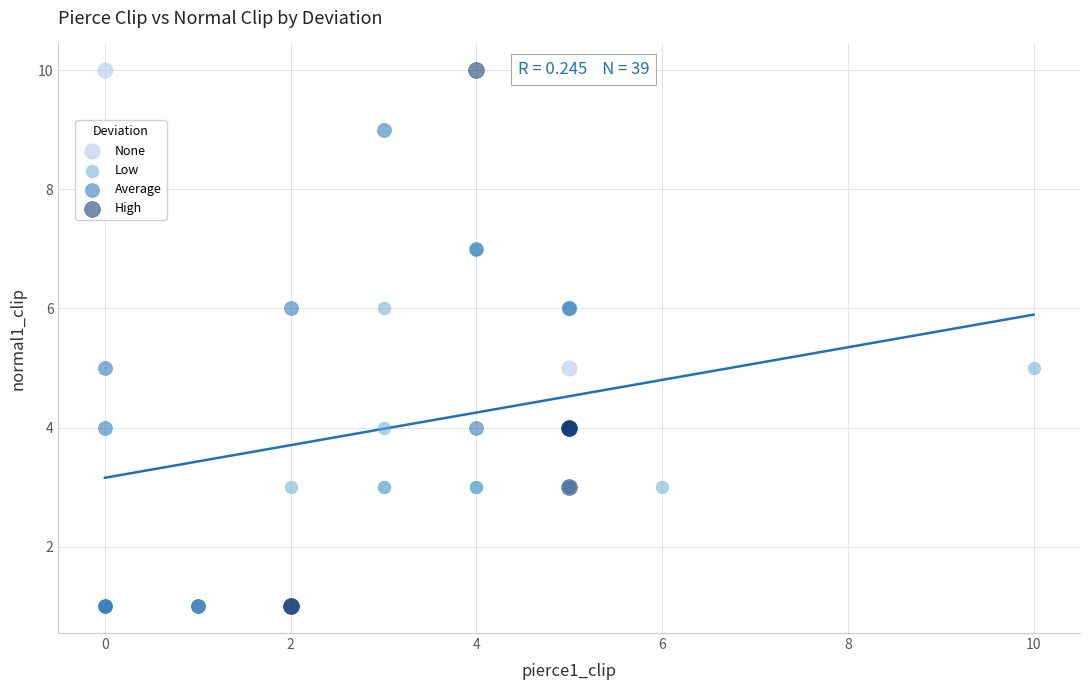

What are all the series names shown in the legend?

None, Low, Average, High